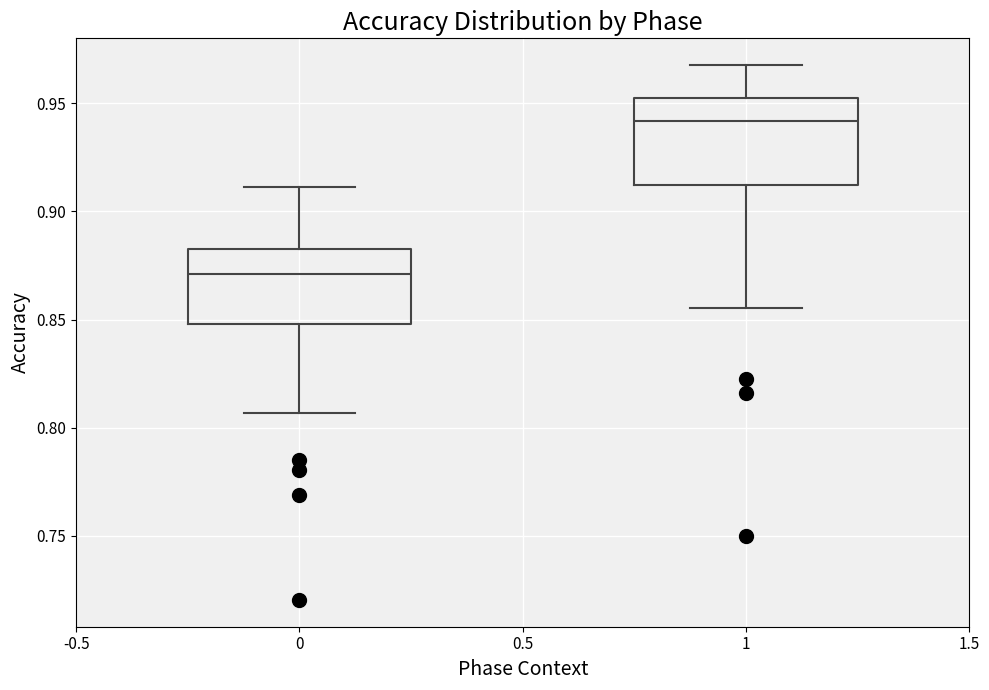

Reading left to right, read every box against the y-axis: the position of its median line, the range the box covers, and the ends of its whiskers. The values are not printed on the chart, so give them approximately, as read against the axis.

0: median 0.870, box 0.850 to 0.885, whiskers 0.805 to 0.910
1: median 0.940, box 0.910 to 0.950, whiskers 0.855 to 0.970